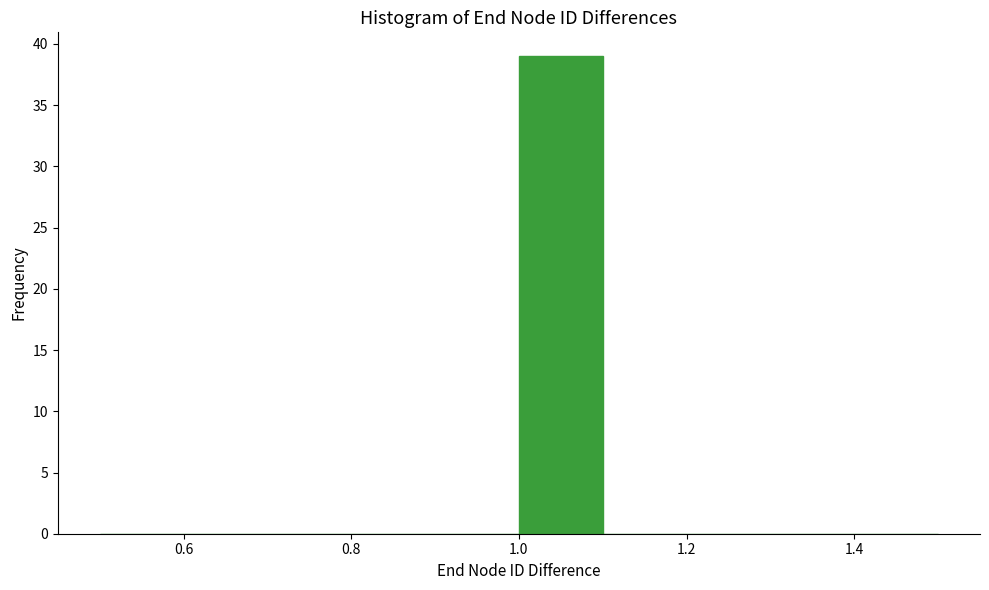

Reading left to right, transcribe this chart: for each bar, give the range it covers on the x-axis and its height. The values are not printed on the chart, so give them approximately, as read against the axis.

0.5 to 0.6: 0
0.6 to 0.7: 0
0.7 to 0.8: 0
0.8 to 0.9: 0
0.9 to 1.0: 0
1.0 to 1.1: 39
1.1 to 1.2: 0
1.2 to 1.3: 0
1.3 to 1.4: 0
1.4 to 1.5: 0